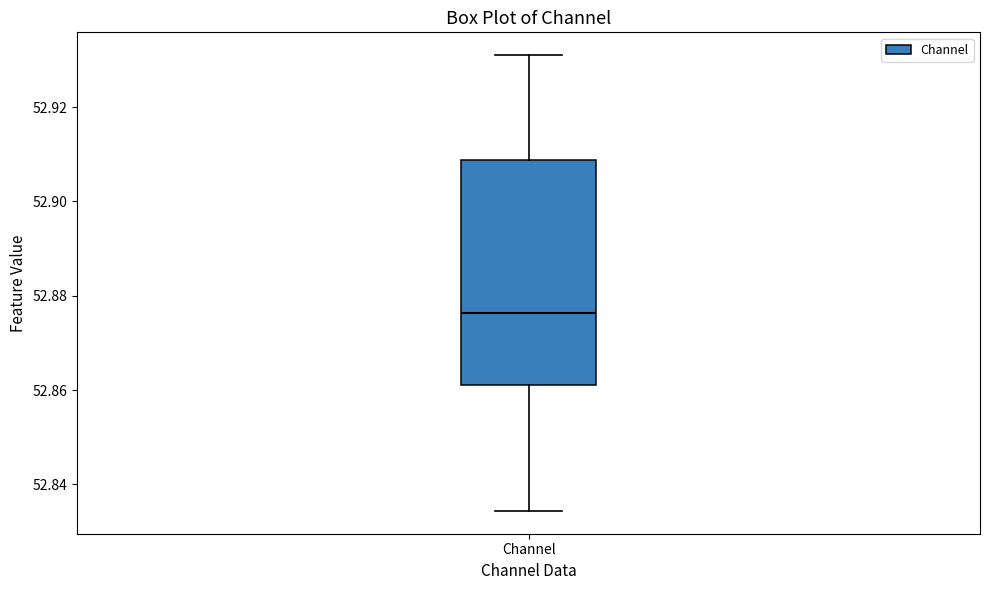

Where does the median line of the box for Channel sit on the y-axis? The values are not printed on the chart, so give them approximately, as read against the axis.

52.876